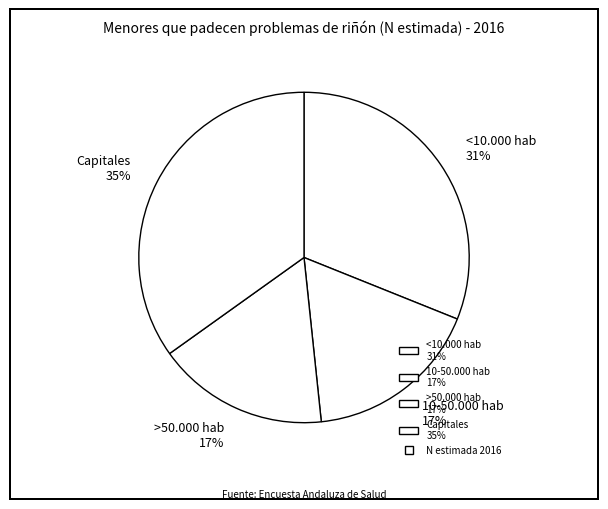

Do >50.000 hab 17% and 10-50.000 hab 17% together represent more than half of the pie?

No